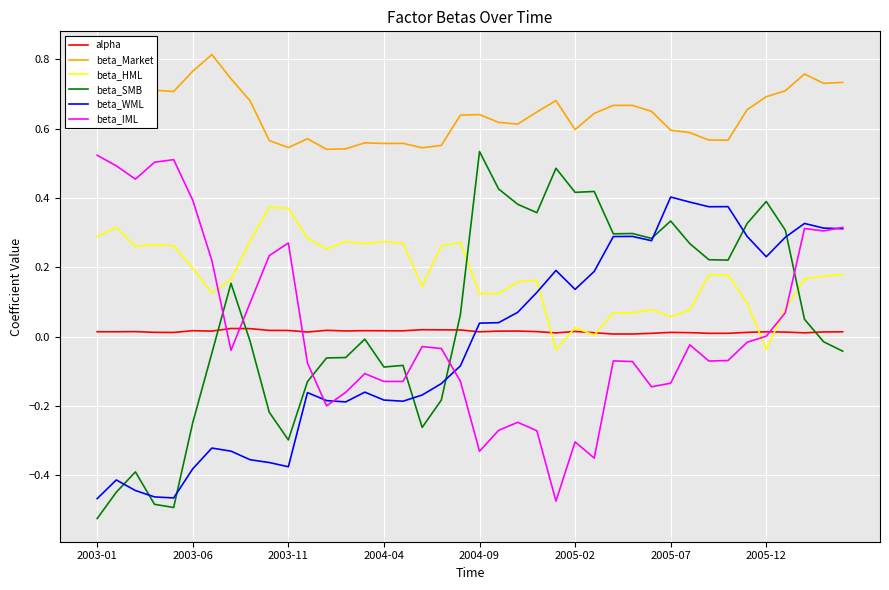

True or false: beta_SMB and alpha intersect in this chart.

True